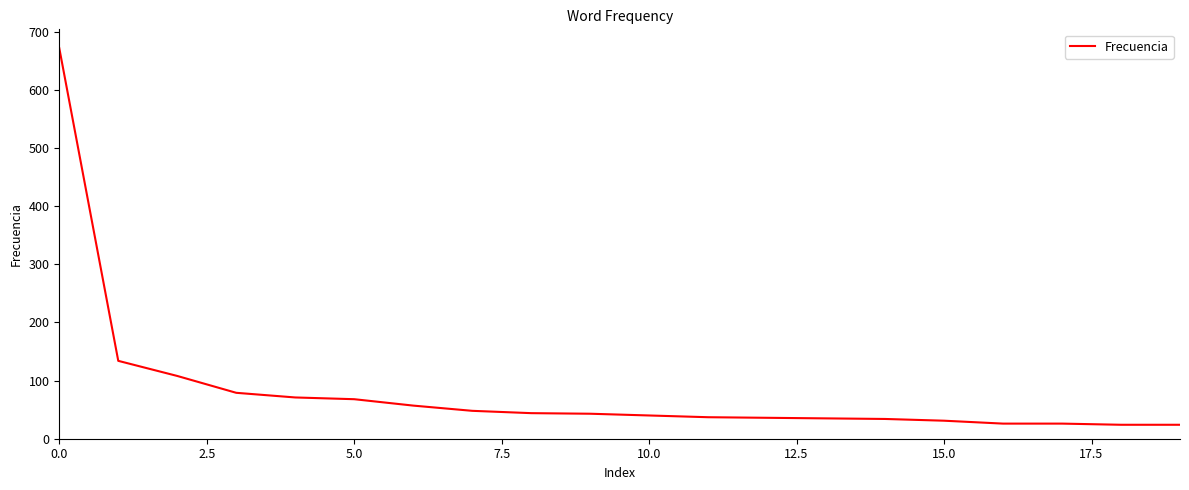

What is the difference between the maximum and minimum values?

648